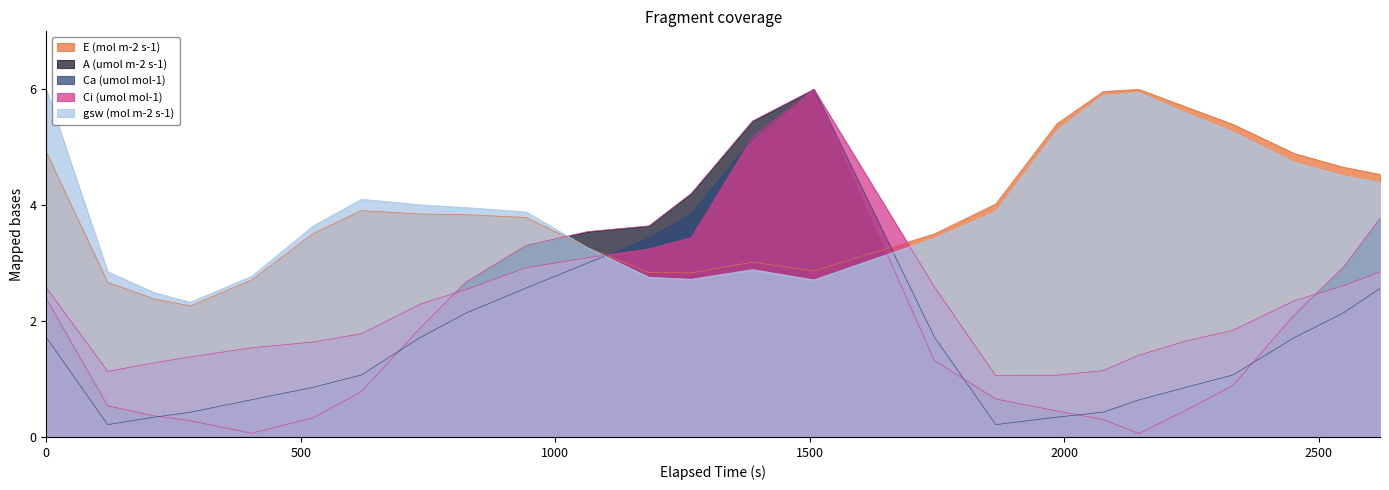

Reading left to right, extract all data points from this chart.

E (mol m-2 s-1): 4.9	2.7	2.4	2.3	2.7	3.5	3.9	3.8	3.8	3.8	3.3	2.8	2.8	3.0	2.9	3.5	4.0	5.4	6.0	6.0	5.7	5.4	4.9	4.7	4.5
A (umol m-2 s-1): 2.4	0.5	0.4	0.3	0.1	0.3	0.8	1.9	2.7	3.3	3.5	3.6	4.2	5.5	6.0	1.3	0.7	0.4	0.3	0.1	0.5	0.9	2.1	2.9	3.8
Ca (umol mol-1): 1.7	0.2	0.3	0.4	0.6	0.9	1.1	1.7	2.1	2.6	3.0	3.4	3.9	5.1	6.0	1.7	0.2	0.3	0.4	0.6	0.9	1.1	1.7	2.1	2.6
Ci (umol mol-1): 2.6	1.1	1.3	1.4	1.5	1.6	1.8	2.3	2.5	2.9	3.1	3.2	3.4	5.2	6.0	2.6	1.1	1.1	1.1	1.4	1.7	1.8	2.4	2.6	2.8
gsw (mol m-2 s-1): 6.0	2.9	2.5	2.3	2.8	3.6	4.1	4.0	4.0	3.9	3.3	2.8	2.7	2.9	2.7	3.4	3.9	5.3	5.9	5.9	5.6	5.3	4.7	4.5	4.4